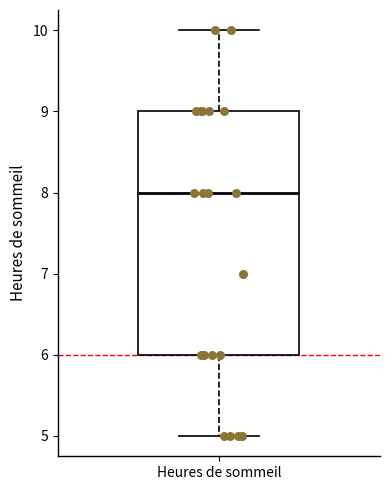

Where does the lower whisker of the box for Heures de sommeil end on the y-axis? The values are not printed on the chart, so give them approximately, as read against the axis.

5